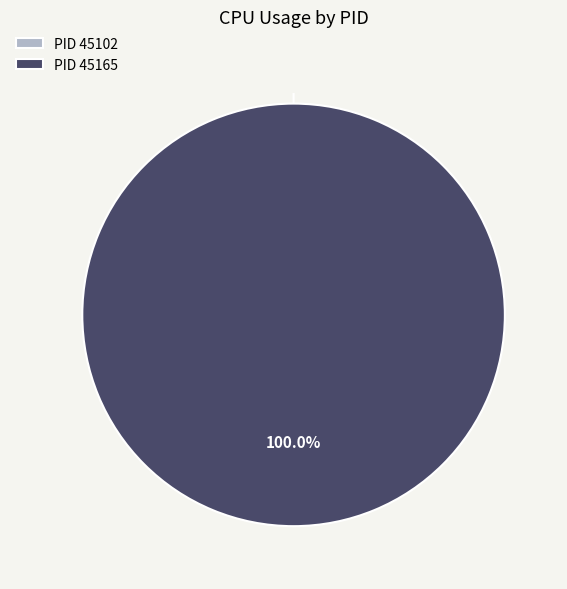

Rank the categories by value from highest to lowest.

45165, 45102